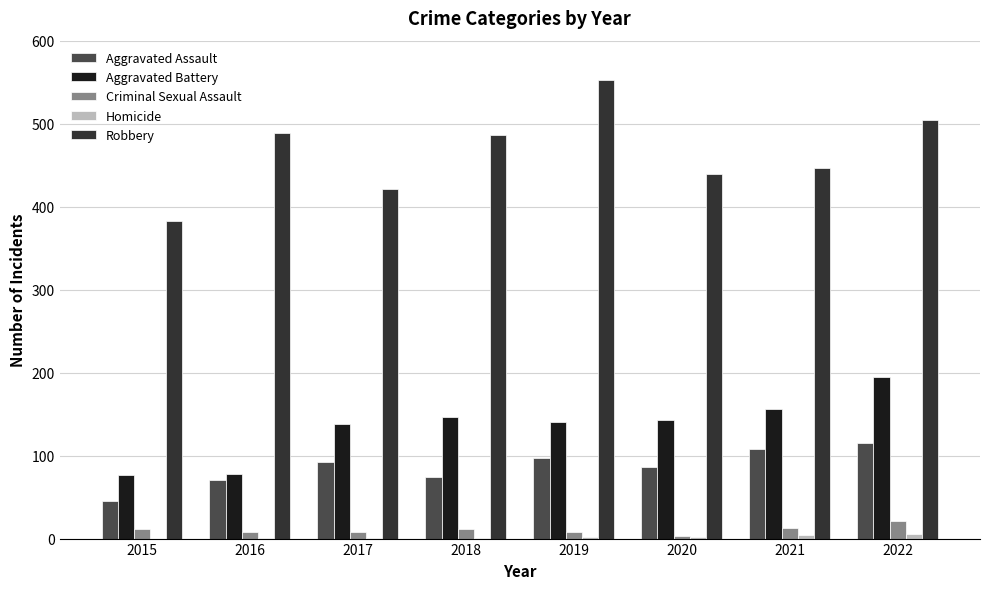

The Robbery series shows 553 at 2019. True or false?

True